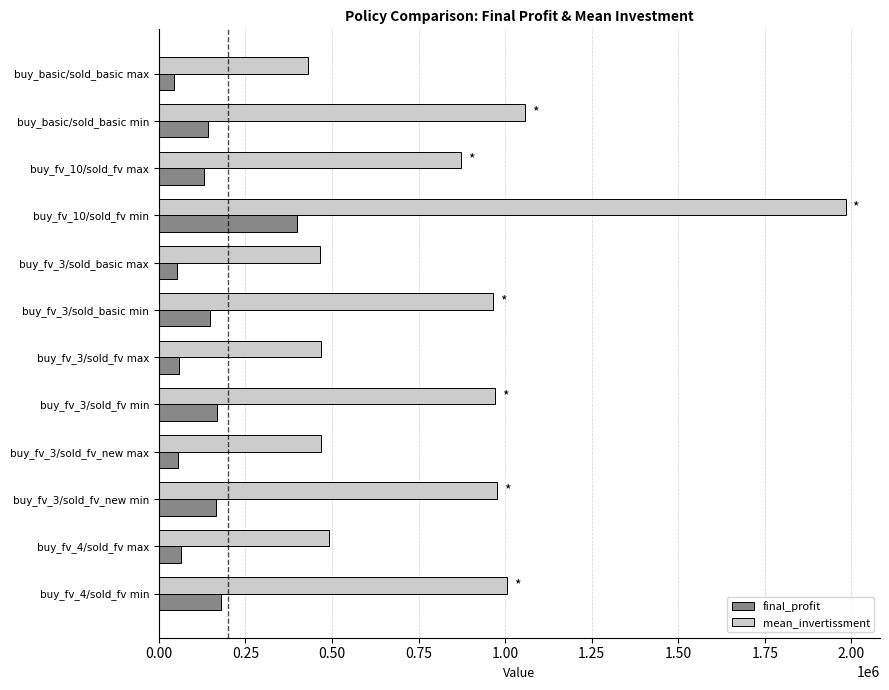

What are all the series names shown in the legend?

final_profit, mean_invertissment